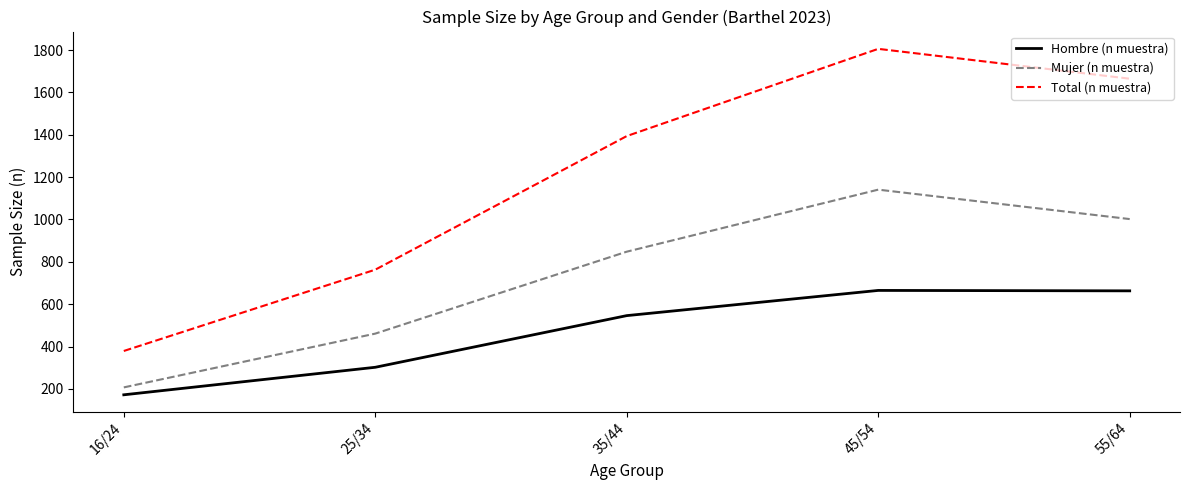

At 35/44, list the series in order from smallest to largest.

Hombre (n muestra), Mujer (n muestra), Total (n muestra)